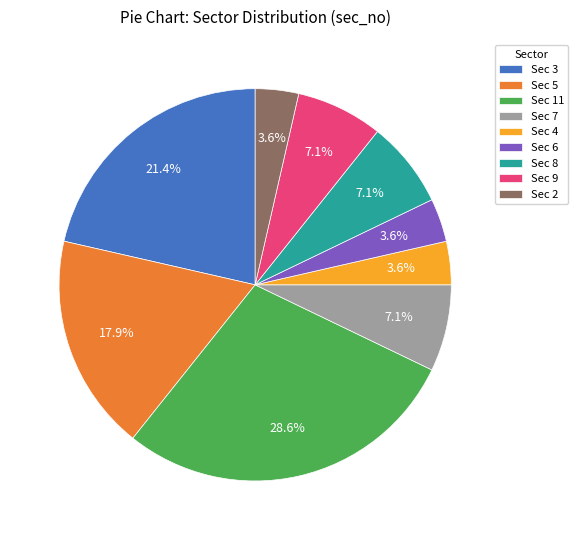

How much of the chart is everything except Sec 8?

92.9%